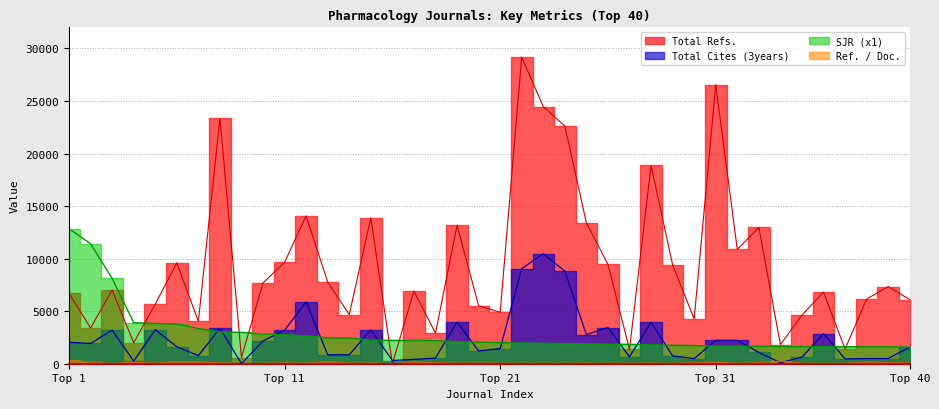

Reading right to left, transcribe all the data shown in this chart.

Total Refs.: 6098	7347	6141	1396	6816	4626	1816	12967	10872	26553	4262	9401	18867	1358	9445	13402	22625	24467	29174	4894	5520	13175	2901	6918	0	13890	4678	7769	14069	9650	7693	587	23342	4037	9597	5666	1993	7006	3391	6688
Total Cites (3years): 1578	491	490	462	2872	629	94	1078	2220	2217	481	747	3942	657	3445	2770	8812	10466	9049	1440	1215	3970	537	414	305	3235	843	853	5875	3192	2165	11	3373	773	1615	3235	245	3192	1925	2035
Ref. / Doc.: 81	104	142	29	30	38	259	93	38	121	86	31	50	41	39	49	37	29	38	48	56	37	96	130	0	54	55	165	38	80	34	16	83	149	168	48	142	21	147	318
SJR: 1578	1608	1612	1623	1624	1624	1638	1651	1672	1682	1729	1749	1798	1837	1856	1901	1918	1929	1958	2009	2049	2107	2198	2211	2218	2241	2441	2451	2657	2753	2818	2980	3027	3348	3779	3825	3910	8115	11425	12836